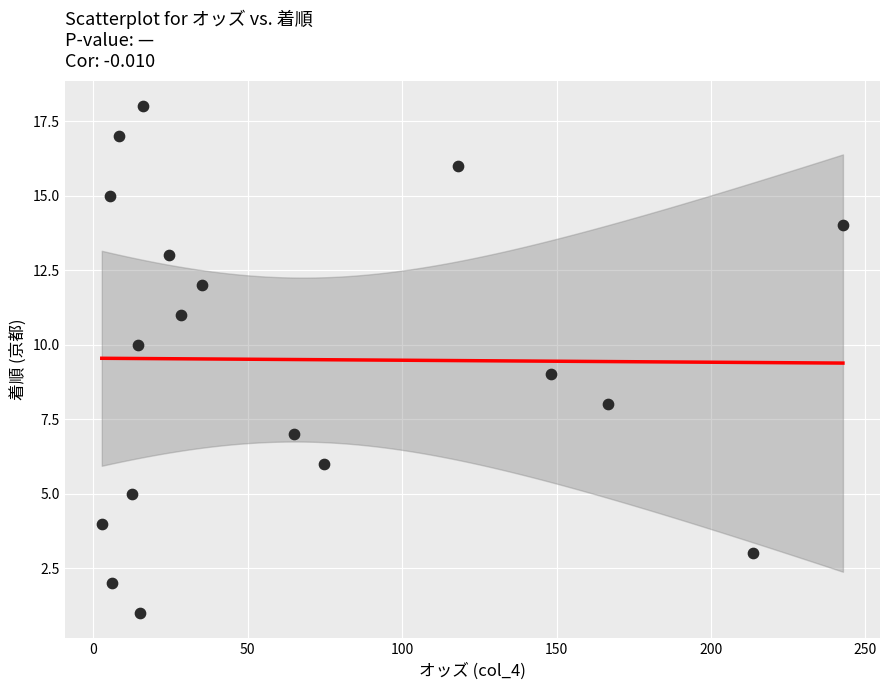

How many data points are displayed?

18